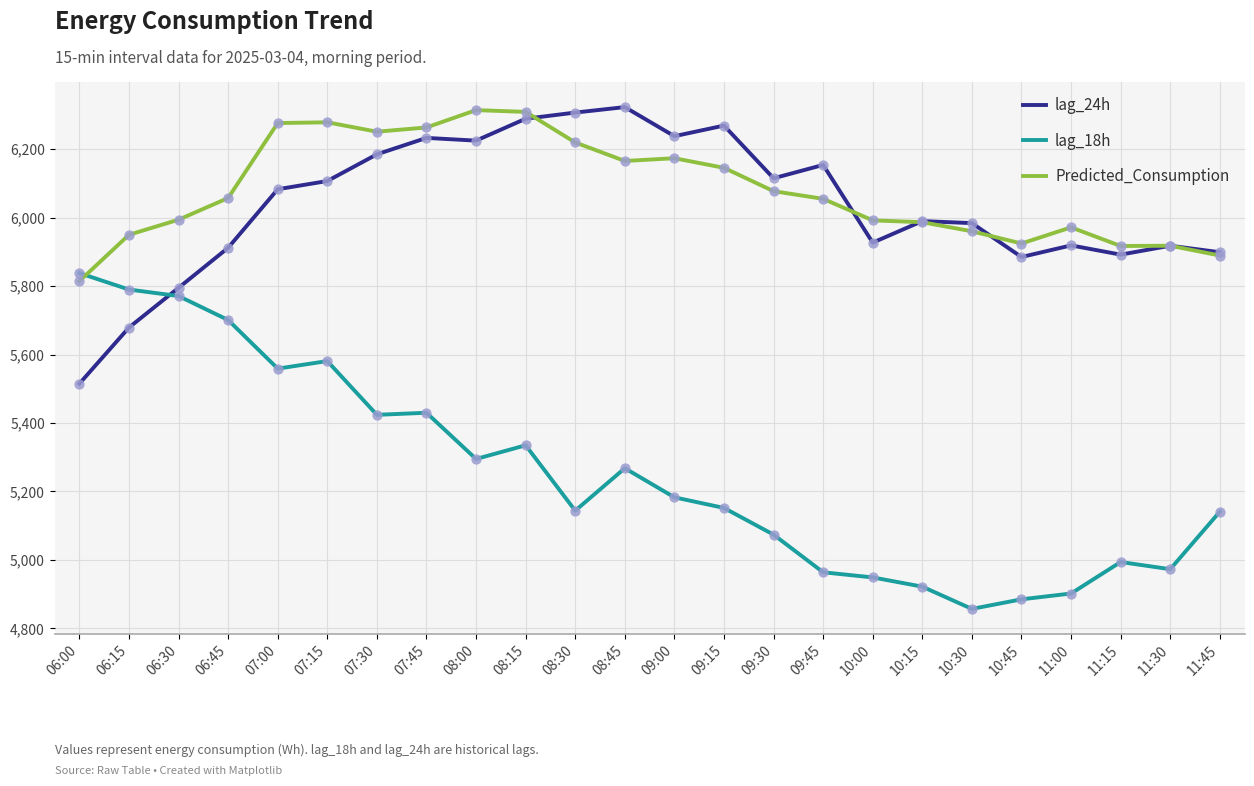

At how many categories does at least one series exceed 5306?

24